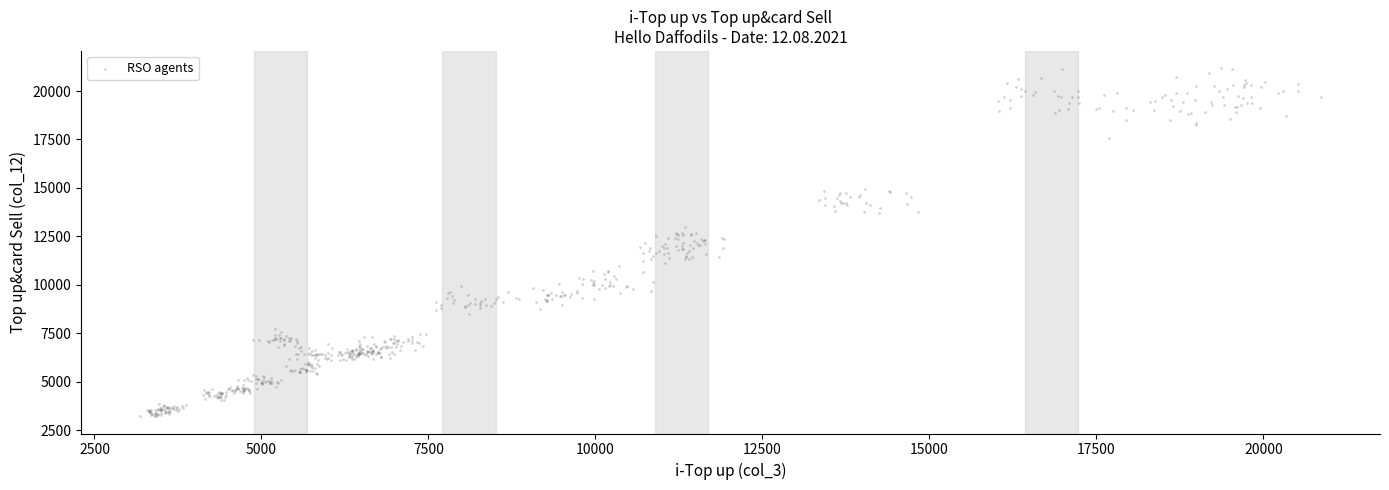

What is the range of Y values (max minus min)?

17943.9